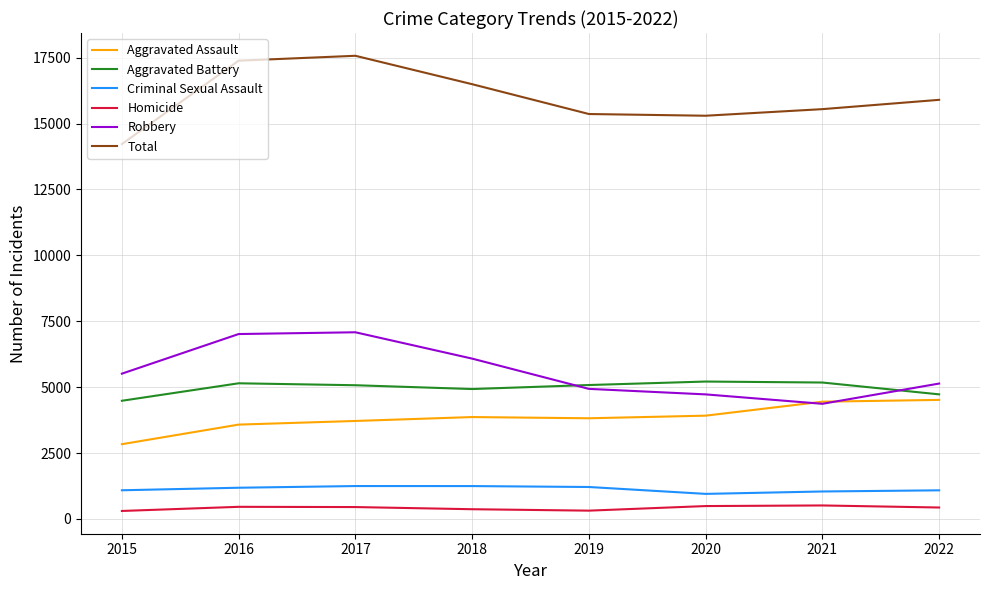

What is the spread (max minus min) of values at 2021?

15033